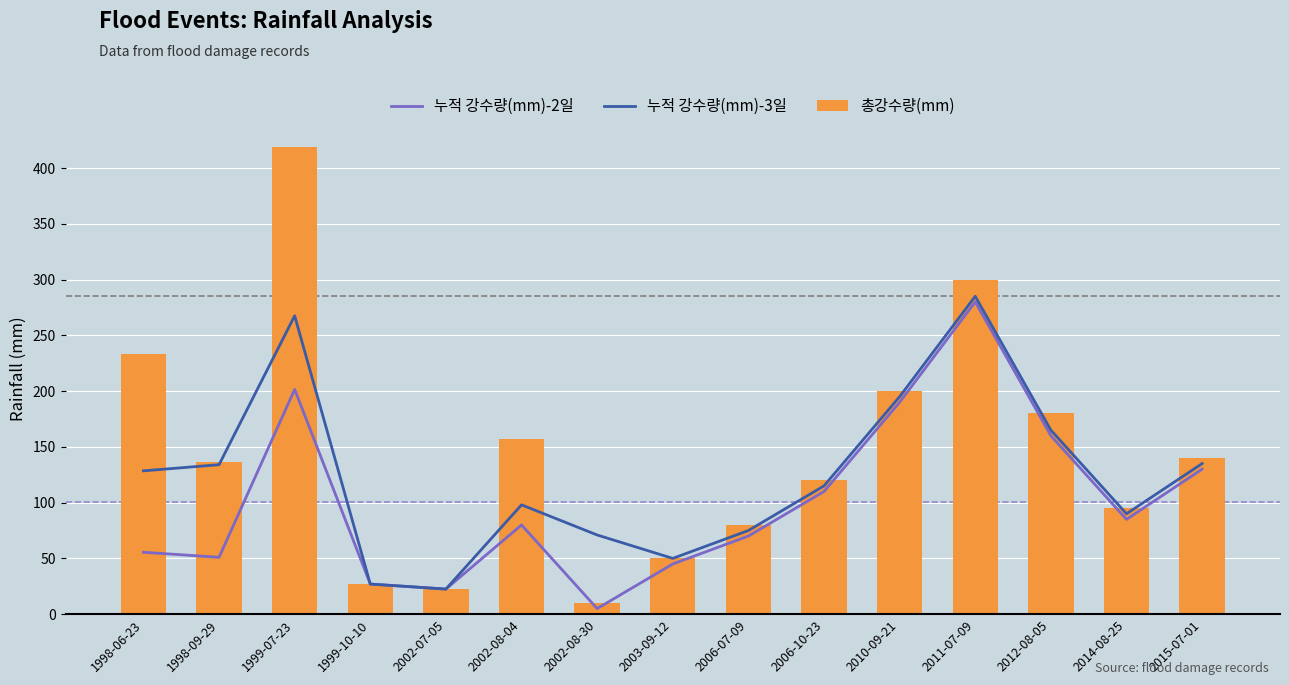

Is it true that 총강수량(mm) equals 66.8 at 2010-09-21?

False